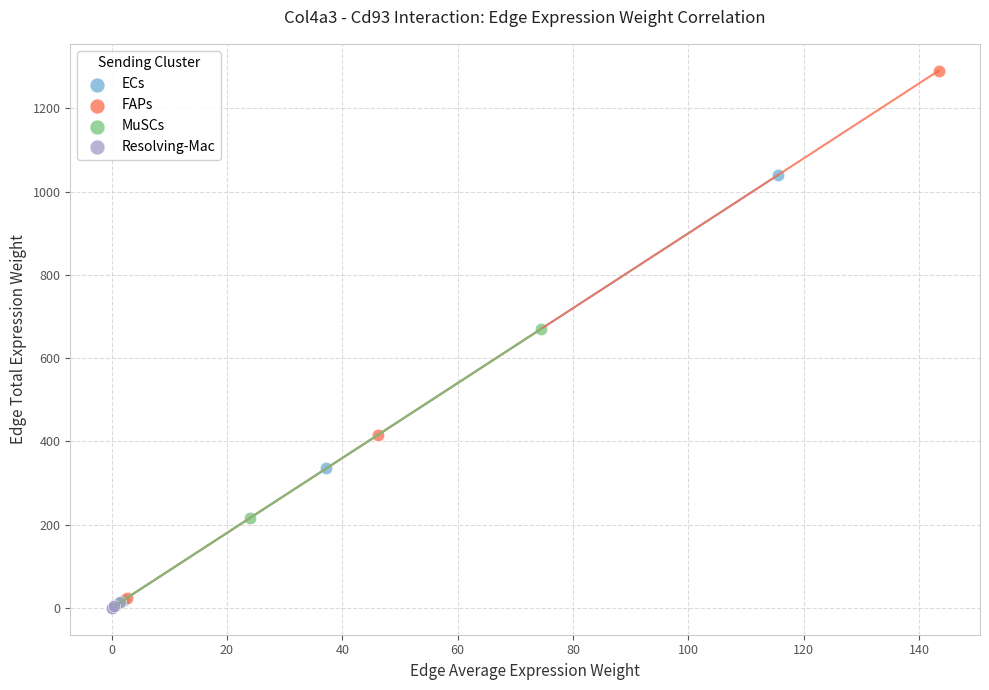

Which series contains the highest Y value?

FAPs